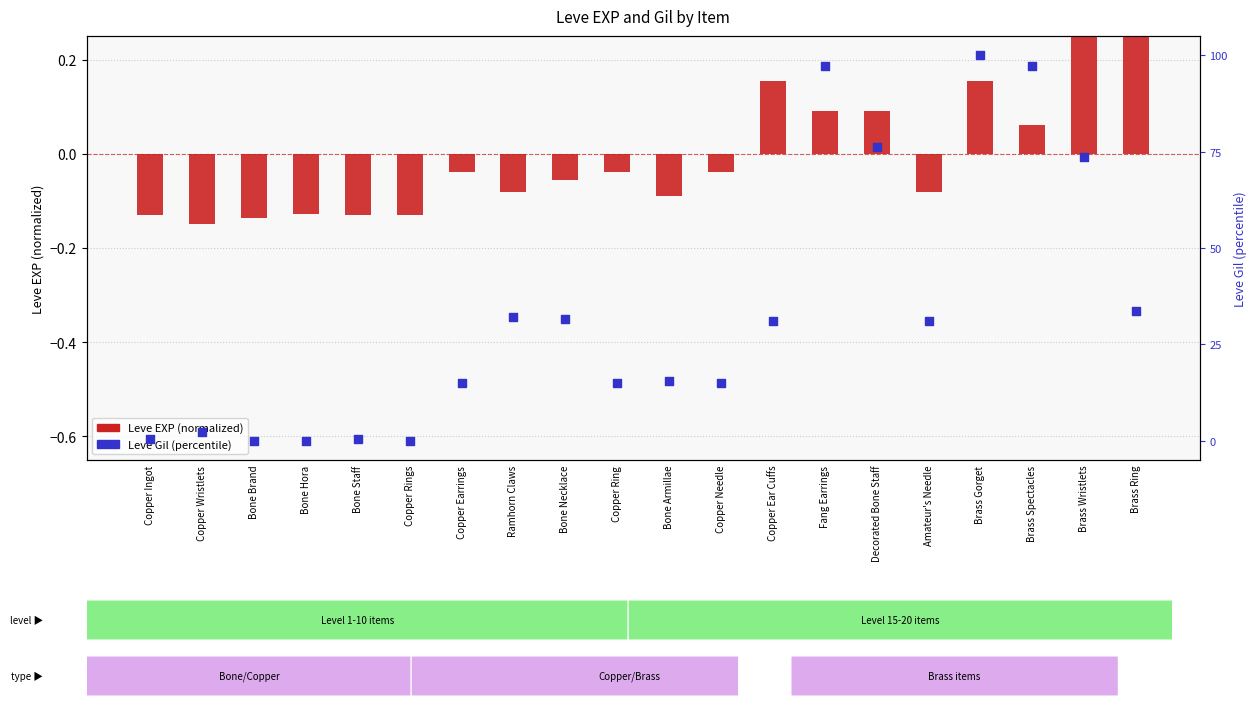

Which series reaches the maximum Y coordinate?

Leve Gil (normalized)